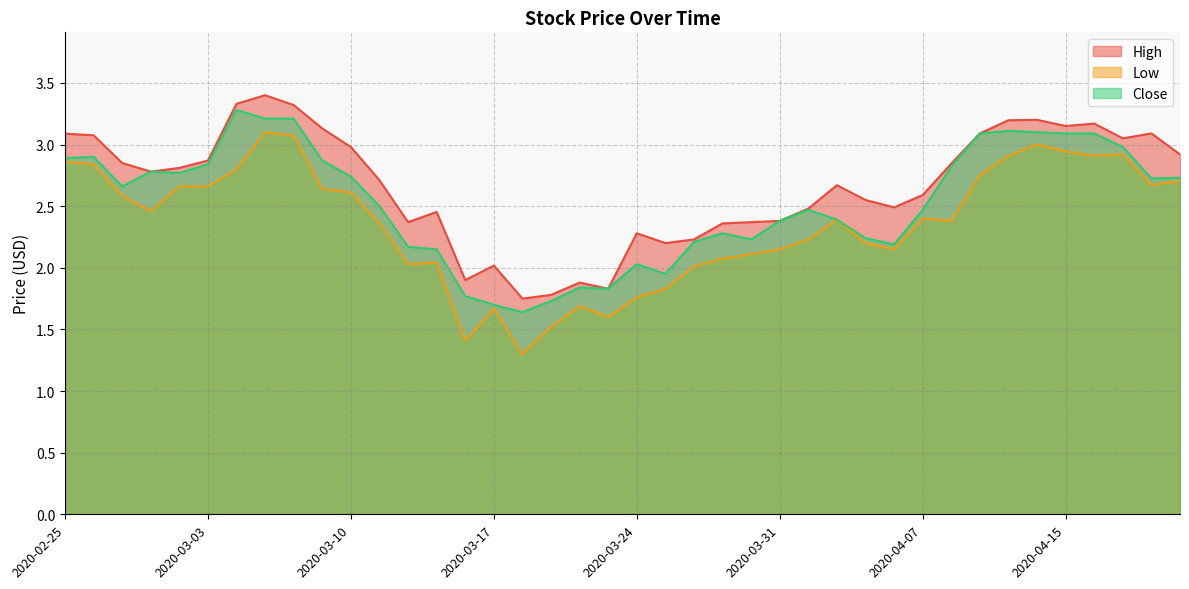

What is the total value across all series at 2020-03-23?

5.3